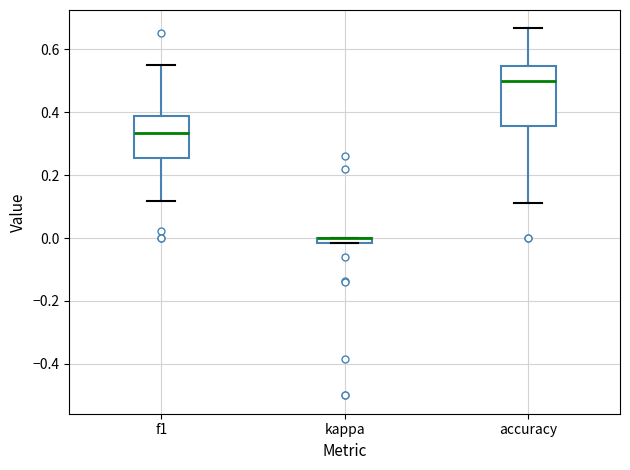

Which box is the tallest, from its lower edge to its upper edge?

accuracy